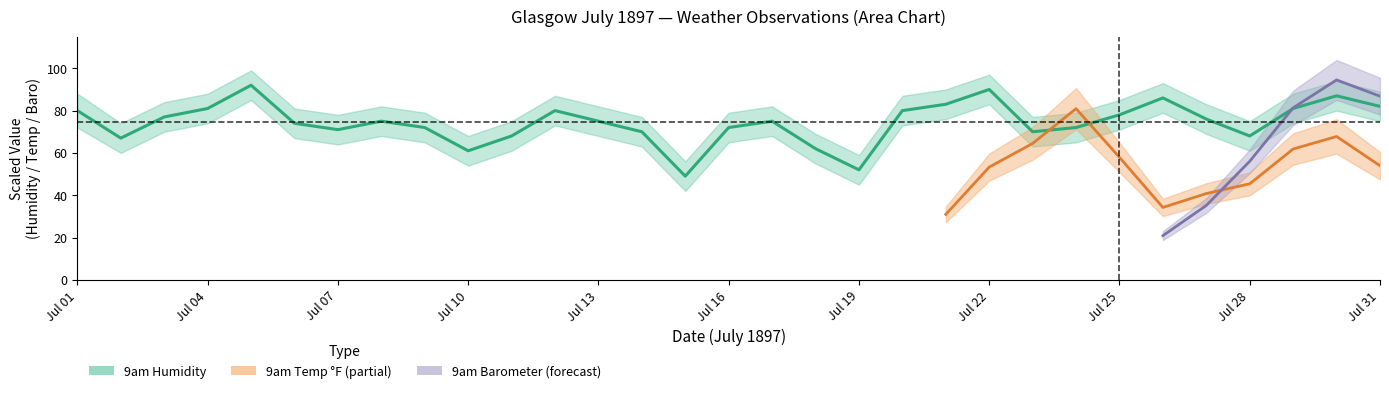

How many points are higher than both their immediate neighbors (excluding endpoints)?

7